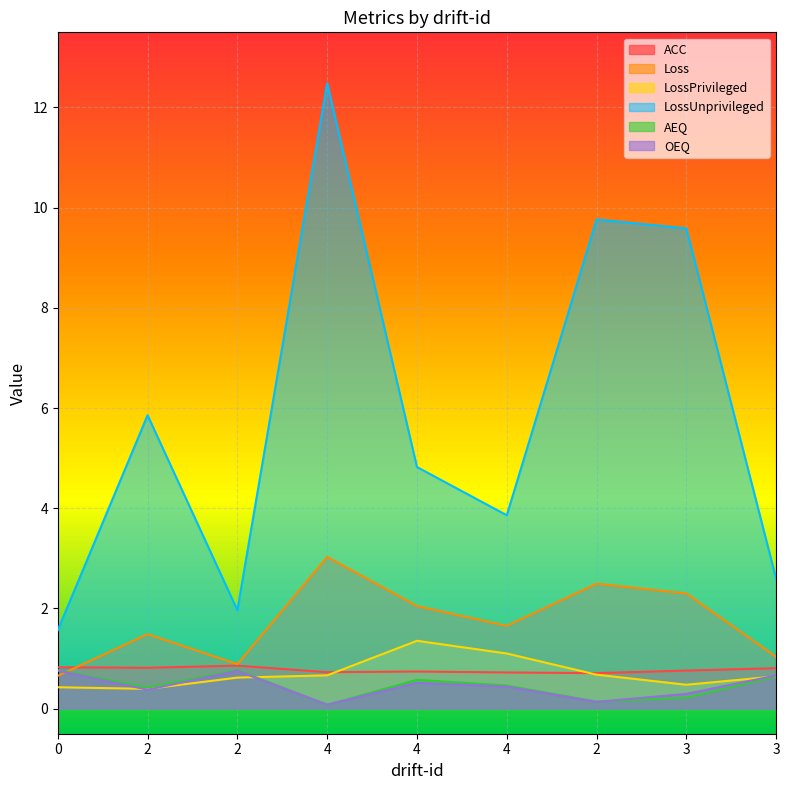

Where is AEQ nearest to the value 0?

4